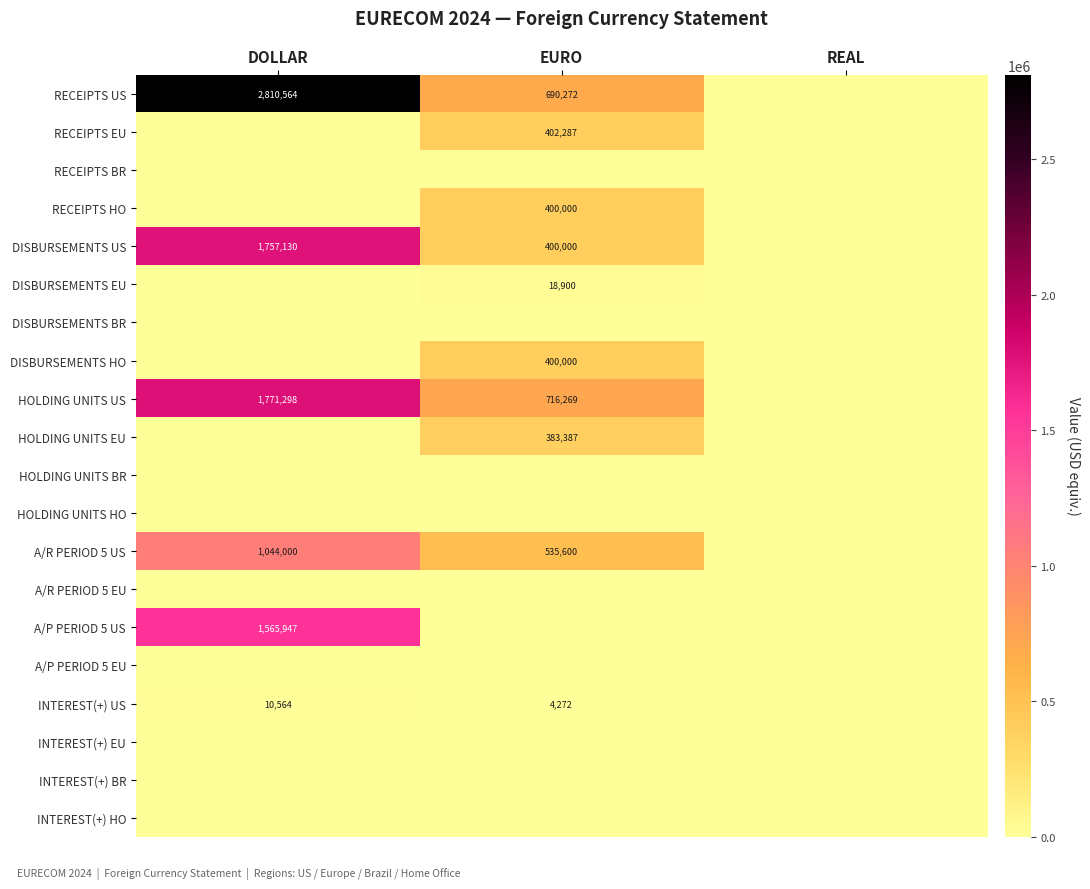

What is the difference between the RECEIPTS US values at EURO and DOLLAR?

2120292